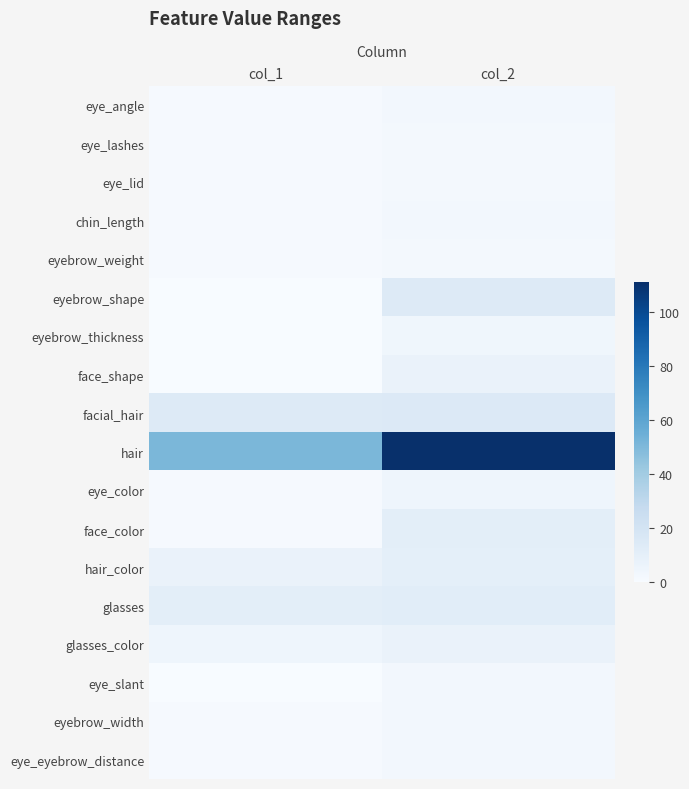

How many categories are shown in the chart?

2